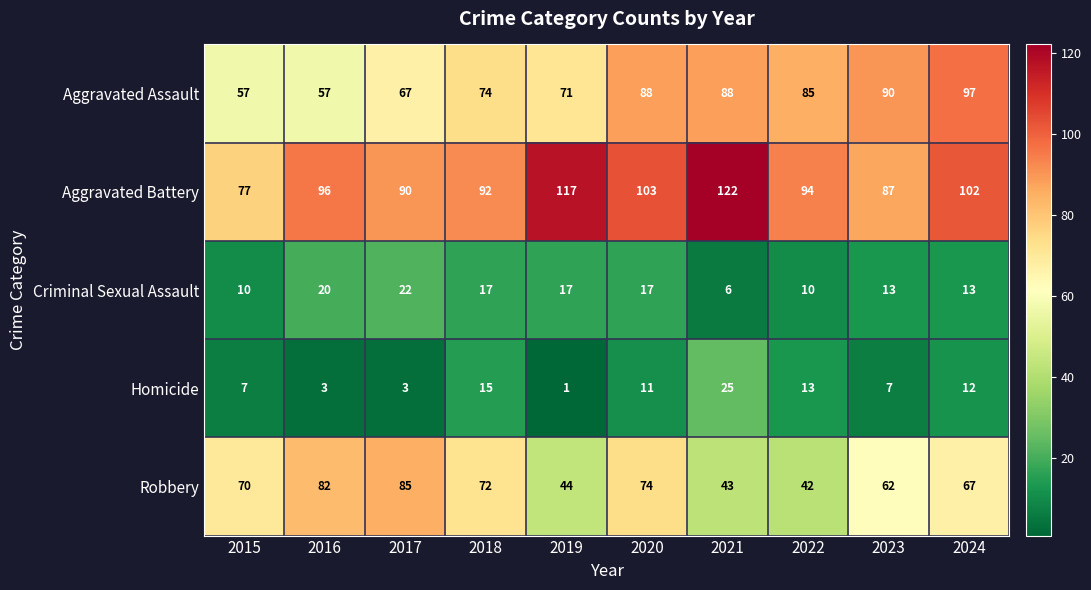

Which series has the largest total across all categories?

Aggravated Battery